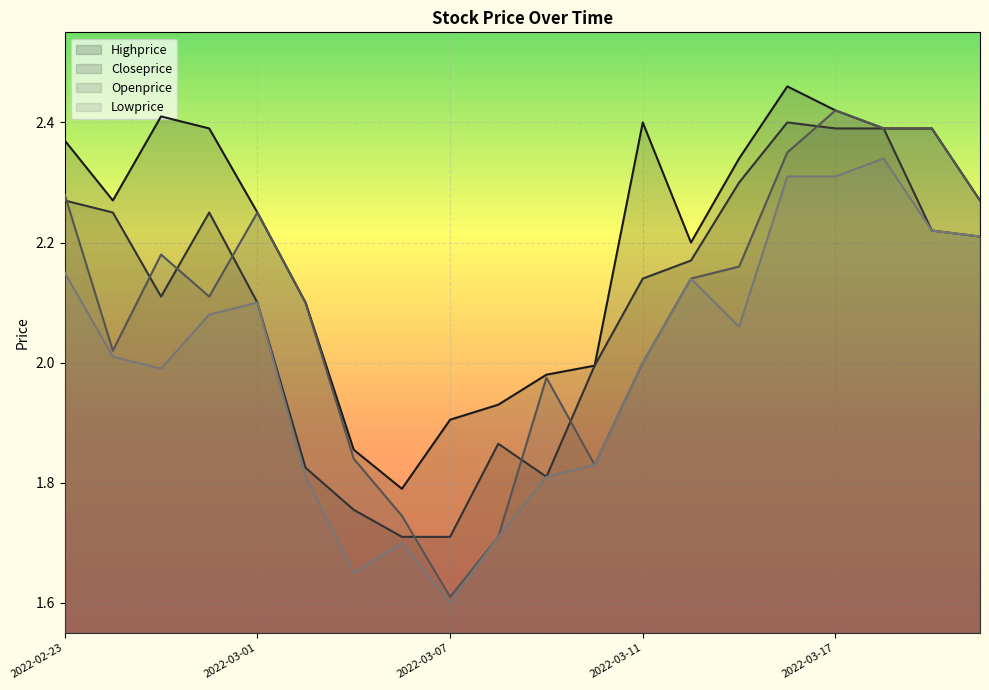

Is it true that Openprice equals 1.7 at 2022-03-04?

True